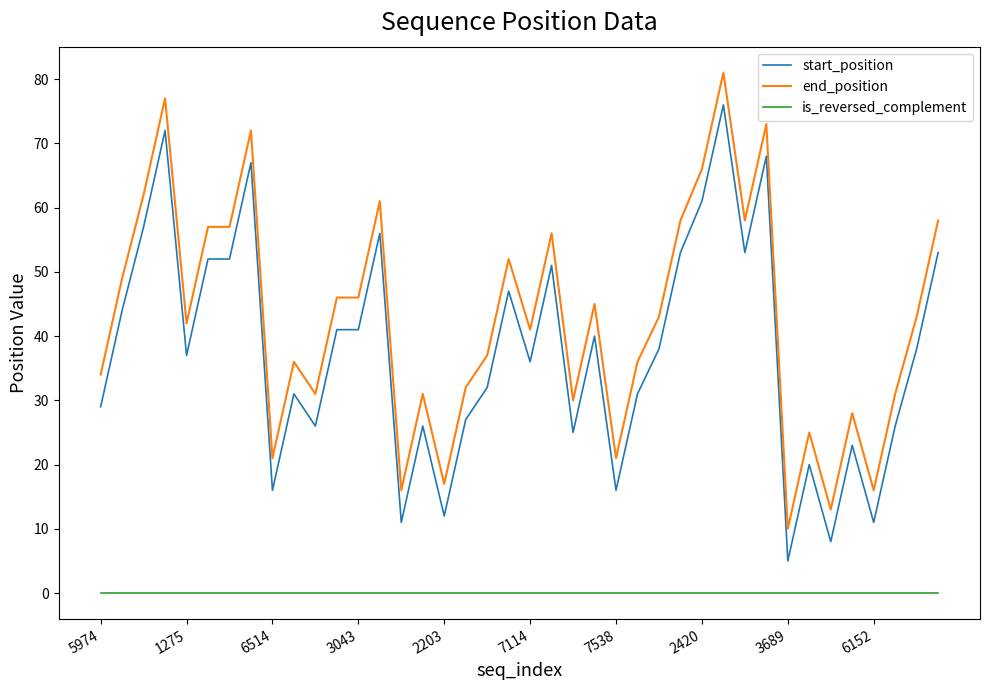

Which series has the largest total across all categories?

end_position